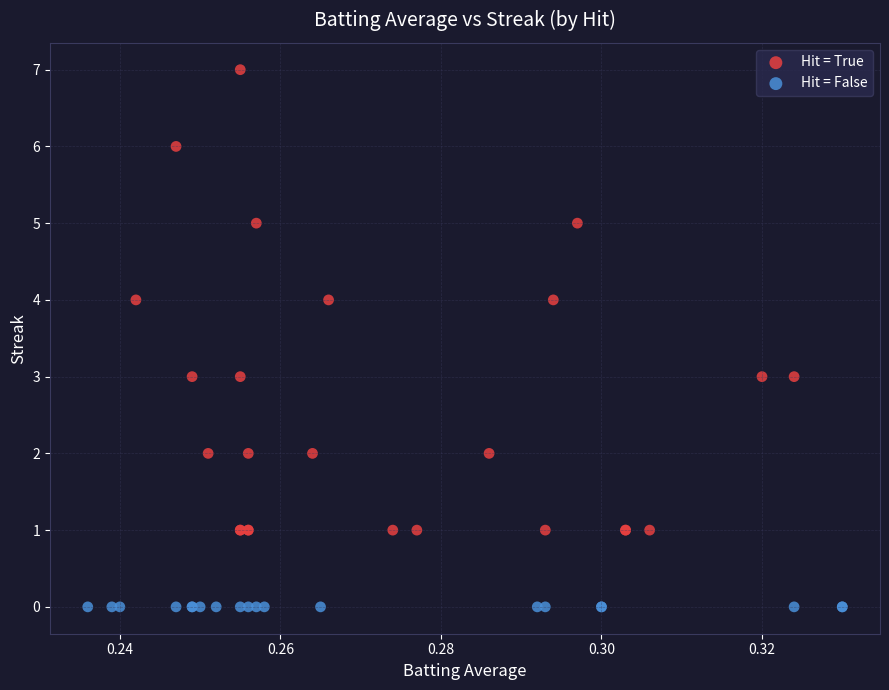

Which series reaches the minimum Y coordinate?

Hit = False